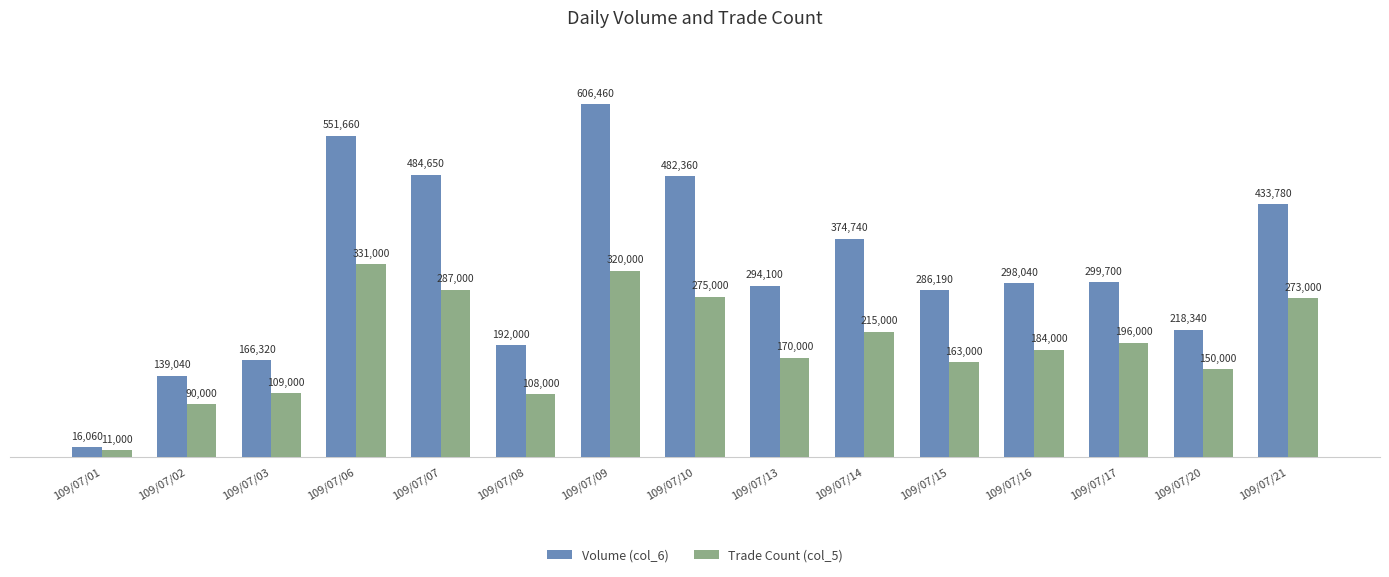

True or false: Trade Count (col_5) has a value of 184000 at 109/07/16.

True